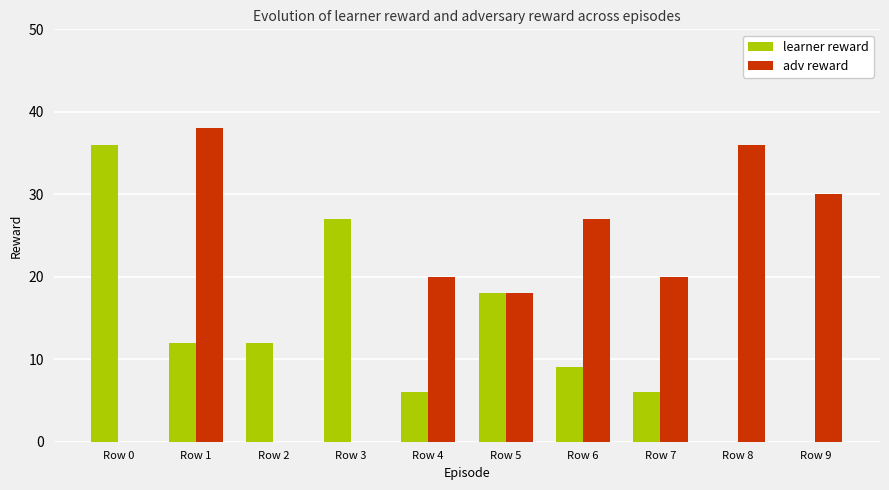

What is the spread (max minus min) of values at Row 8?

36